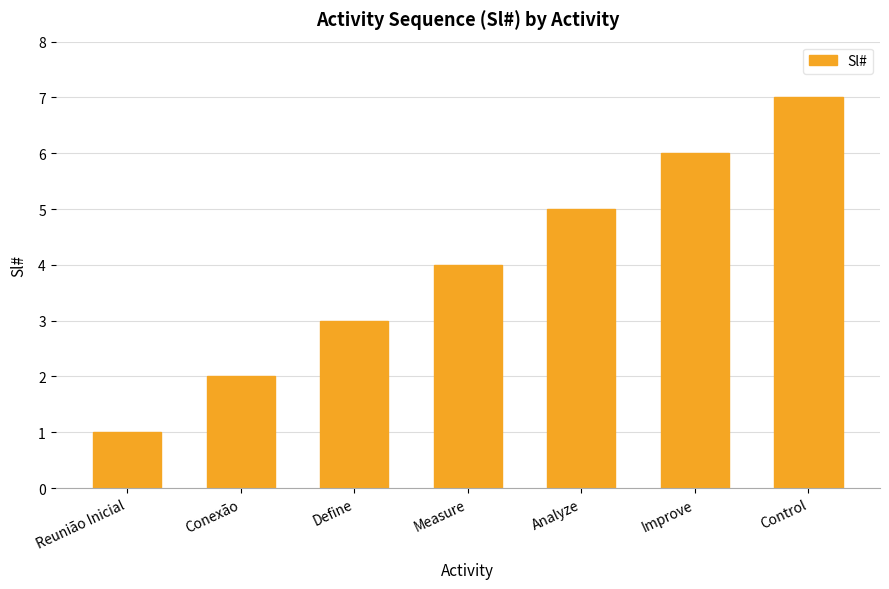

What is the smallest value displayed?

1